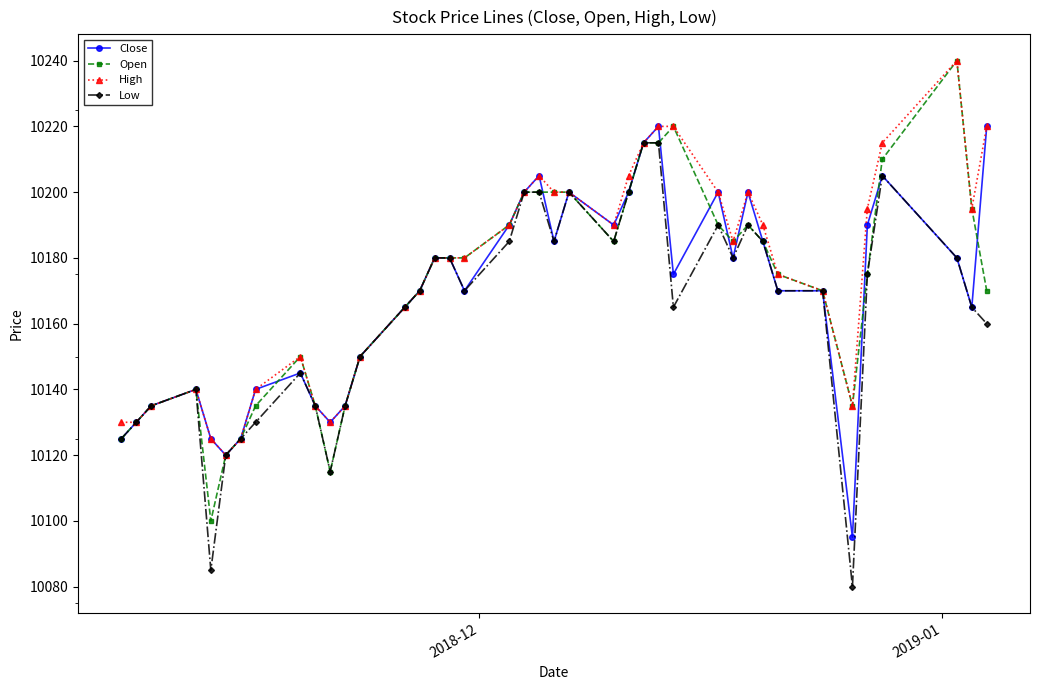

At how many categories does at least one series exceed 10188?

18